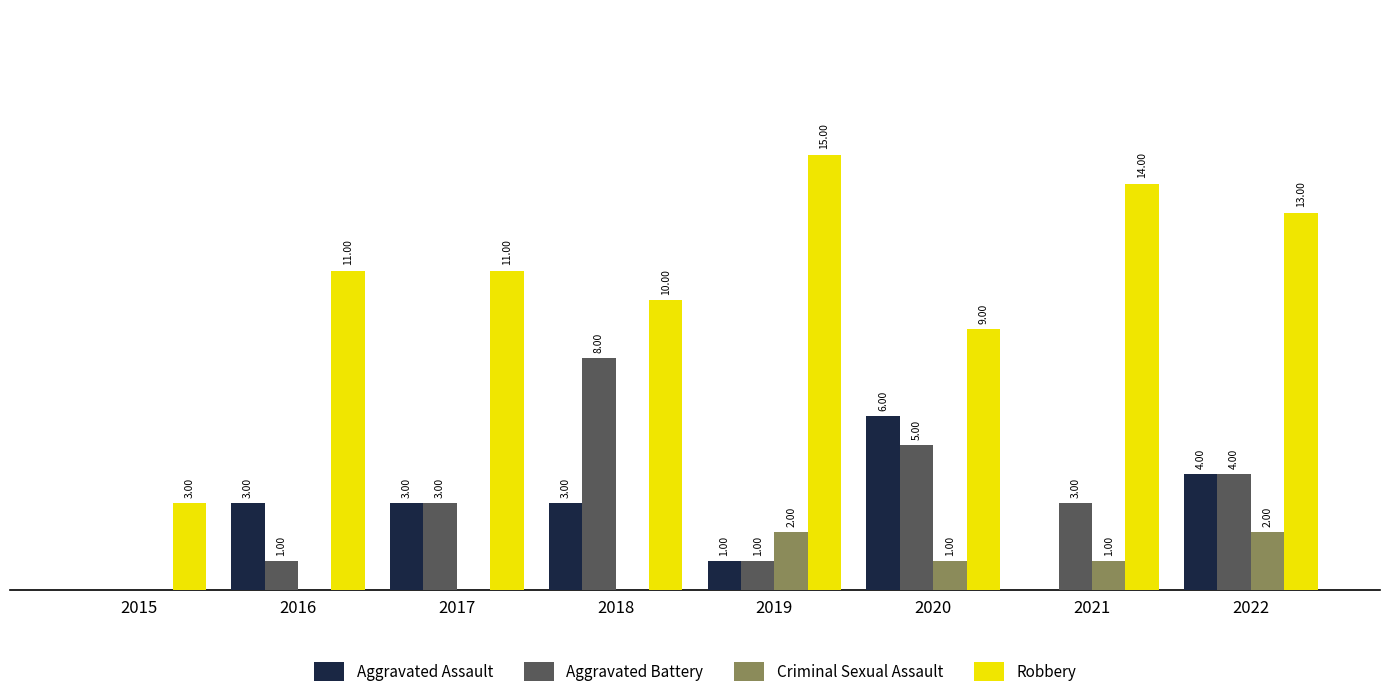

Which series changed the most between 2015 and 2018?

Aggravated Battery